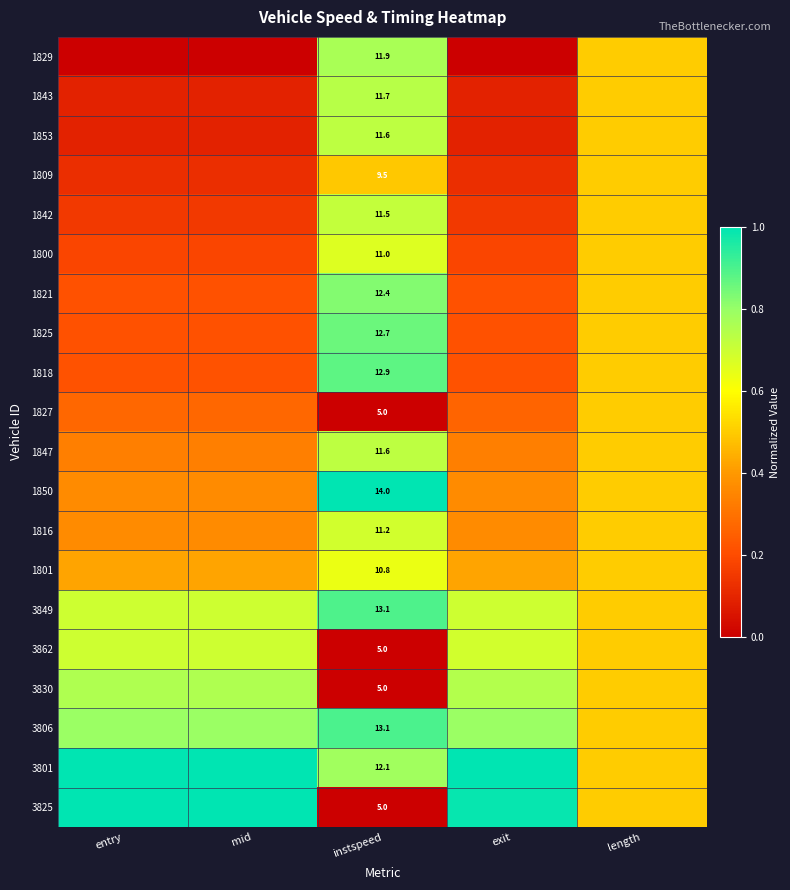

True or false: 1850 has a value of 1.0 at instspeed.

True